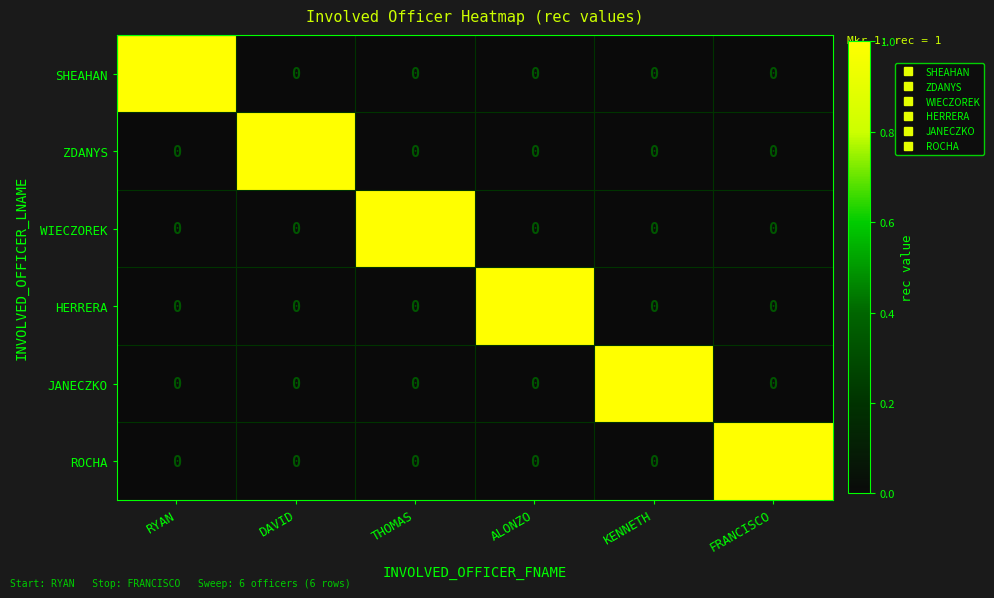

Which category has the highest value in the ZDANYS series?

DAVID